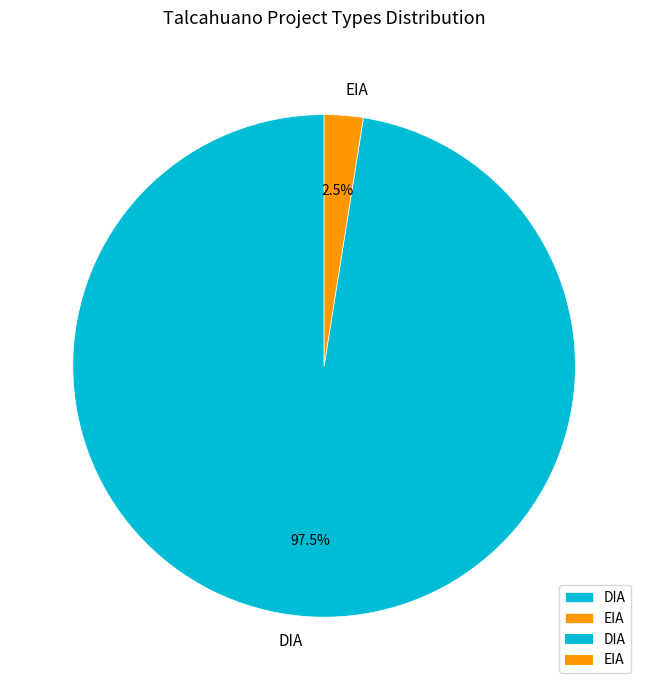

Which category has the biggest portion of the pie?

DIA